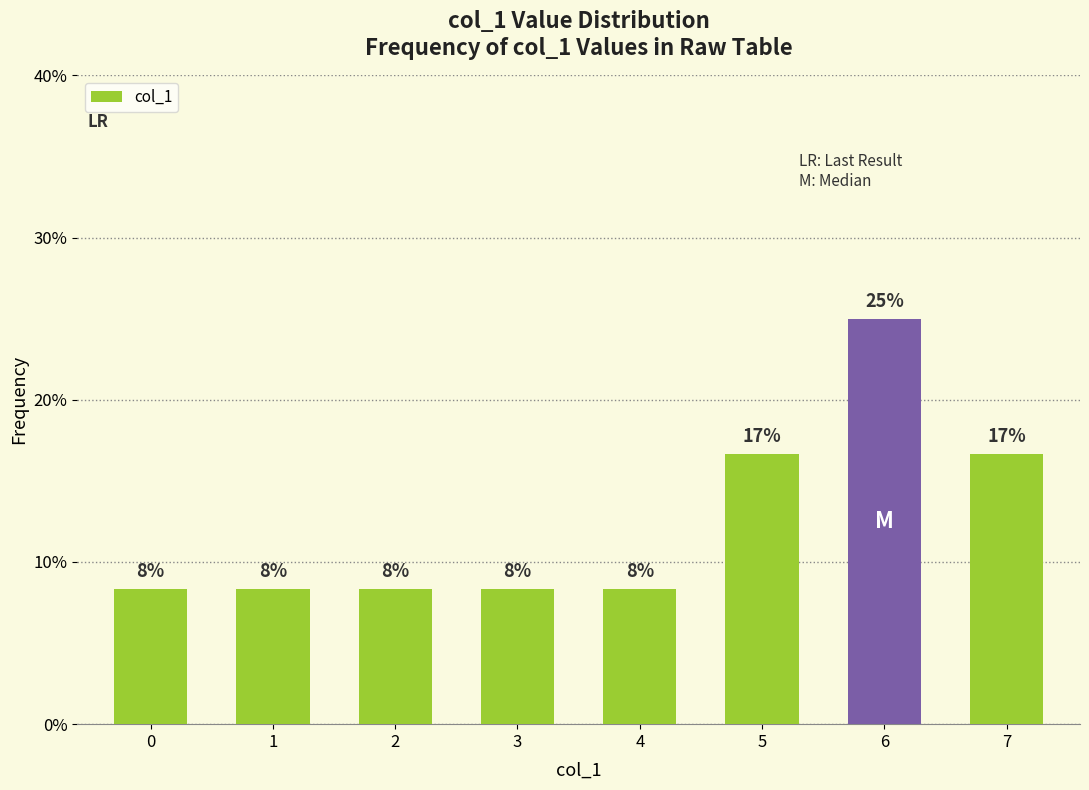

List the labels in order of value, smallest first.

0, 1, 2, 3, 4, 5, 7, 6